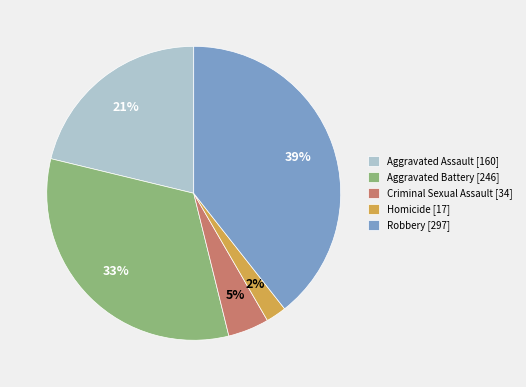

Do Aggravated Assault and Homicide together represent more than half of the pie?

No